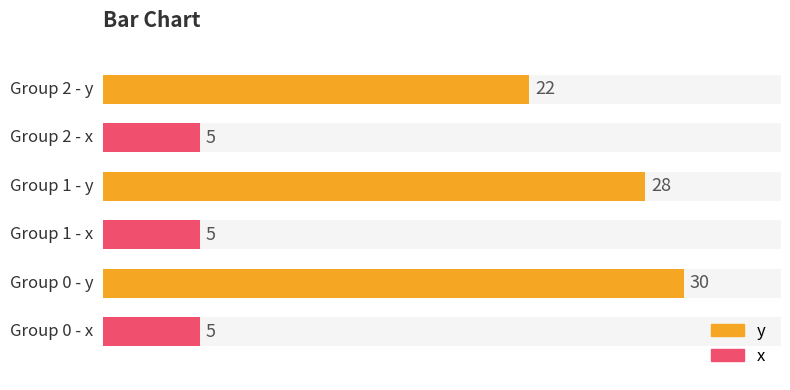

Count the number of data series in this chart.

2